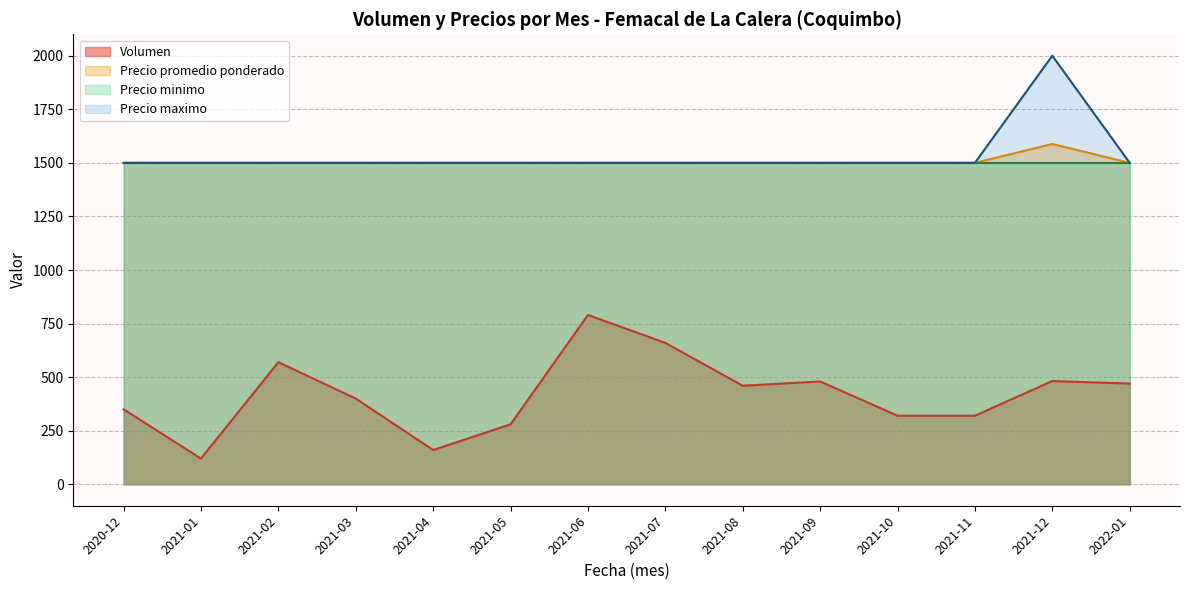

At which category is the sum across all series the highest?

2021-12